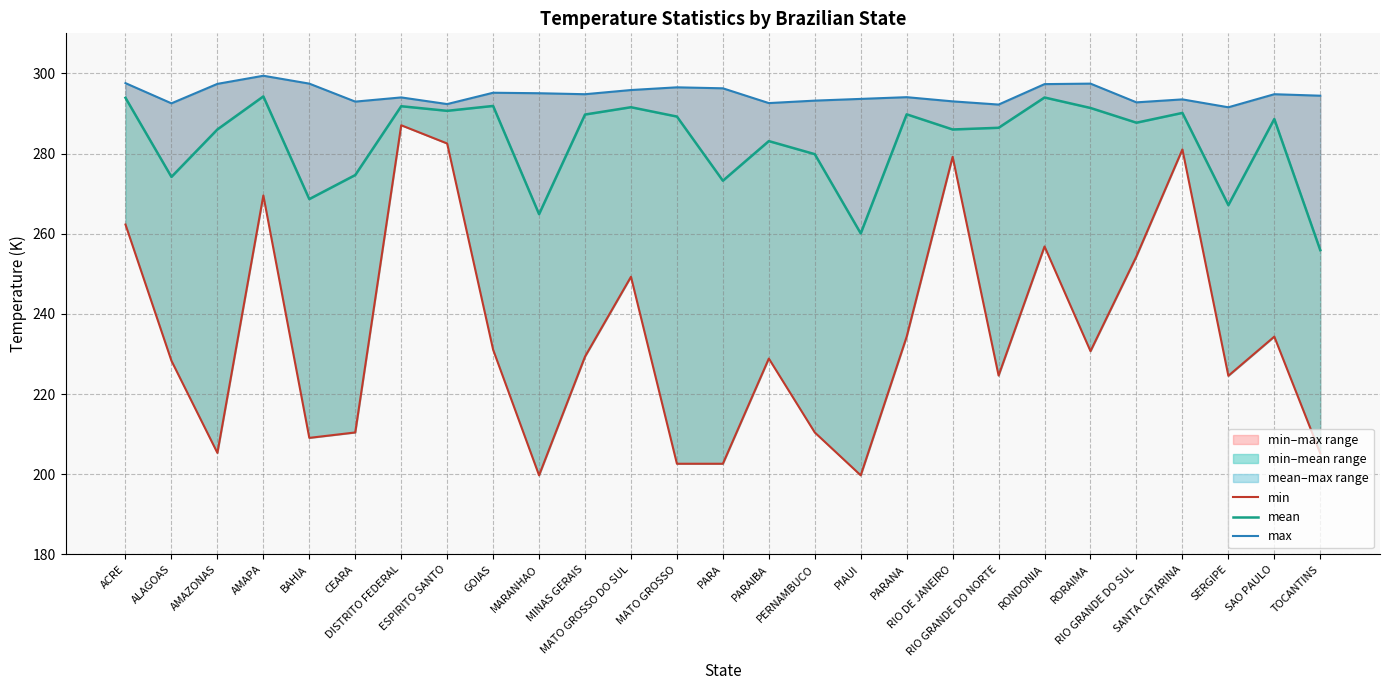

True or false: min and max intersect in this chart.

False